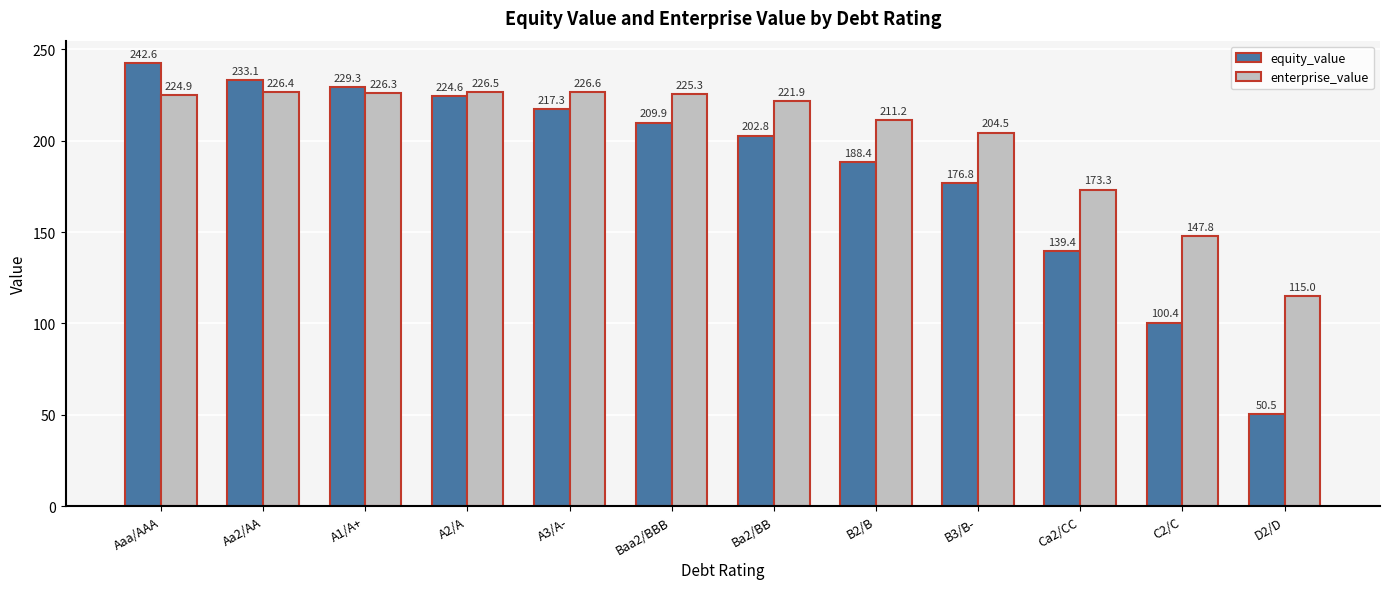

Rank the series by their average value, from lowest to highest.

equity_value, enterprise_value